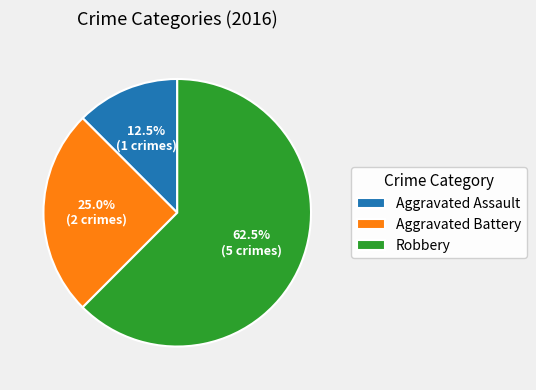

How many segments does this pie chart have?

3